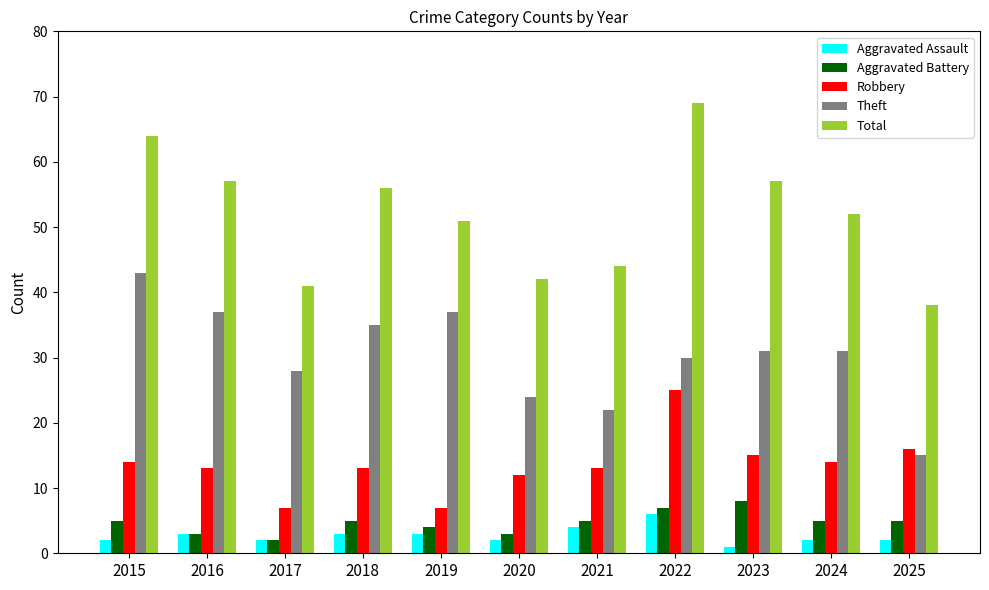

How many data points in Theft are less than 31?

5